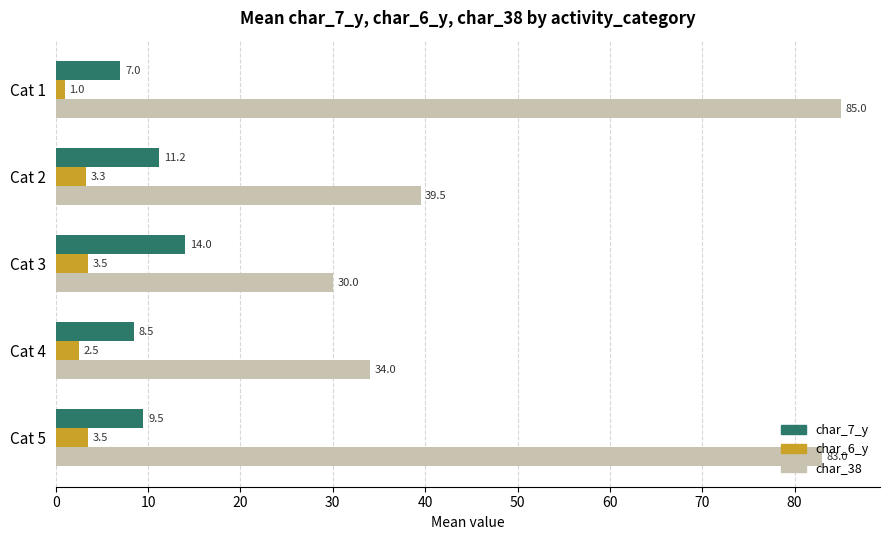

At which category does the chart reach its peak across all series?

Cat 1